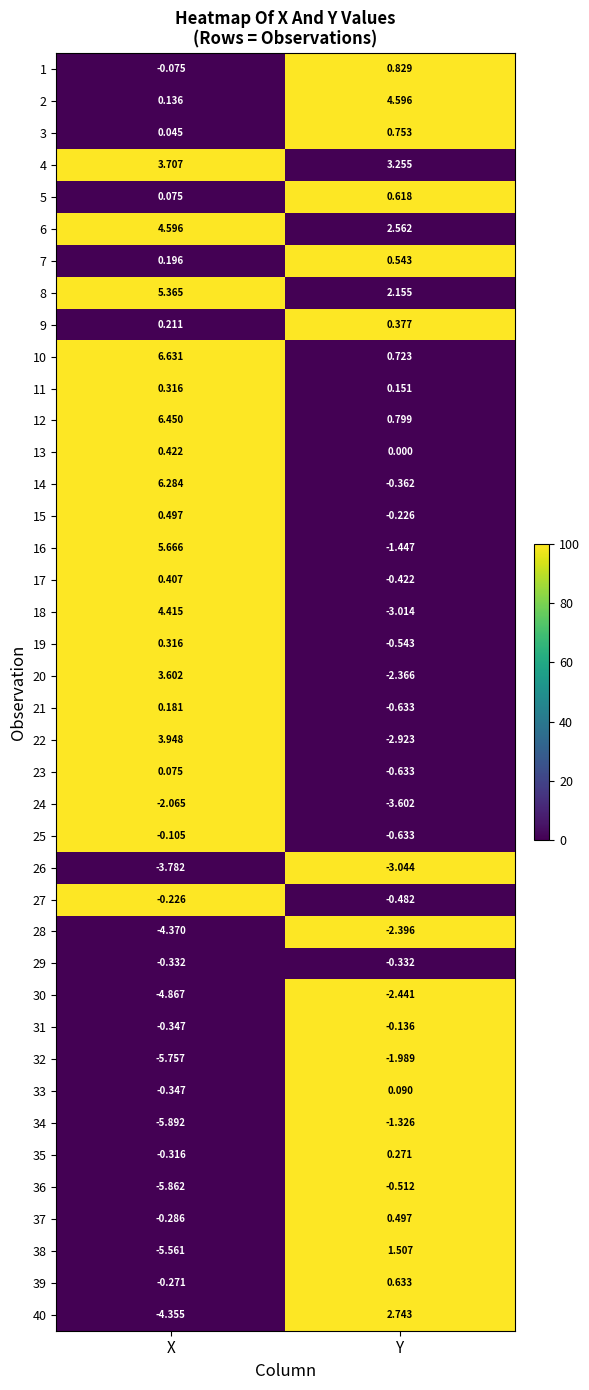

At which category is the sum across all series the highest?

X